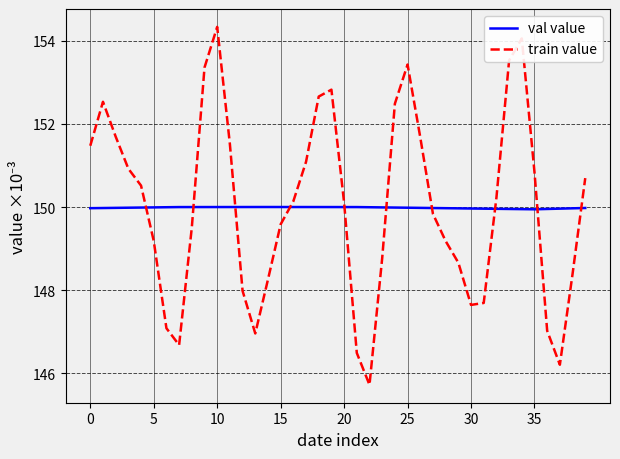

How many lines are shown in the chart?

2